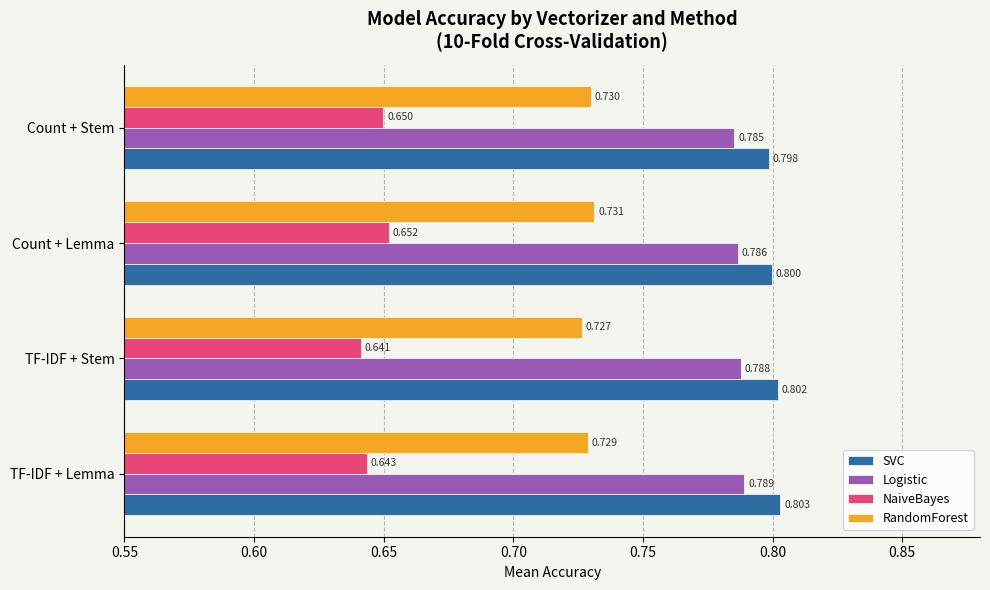

Which series has the largest total across all categories?

SVC